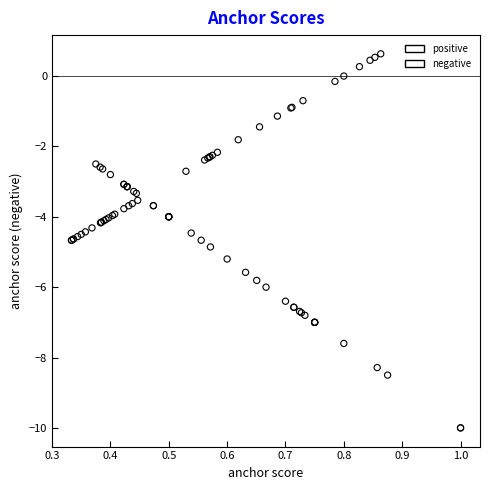

Which series reaches the maximum Y coordinate?

positive